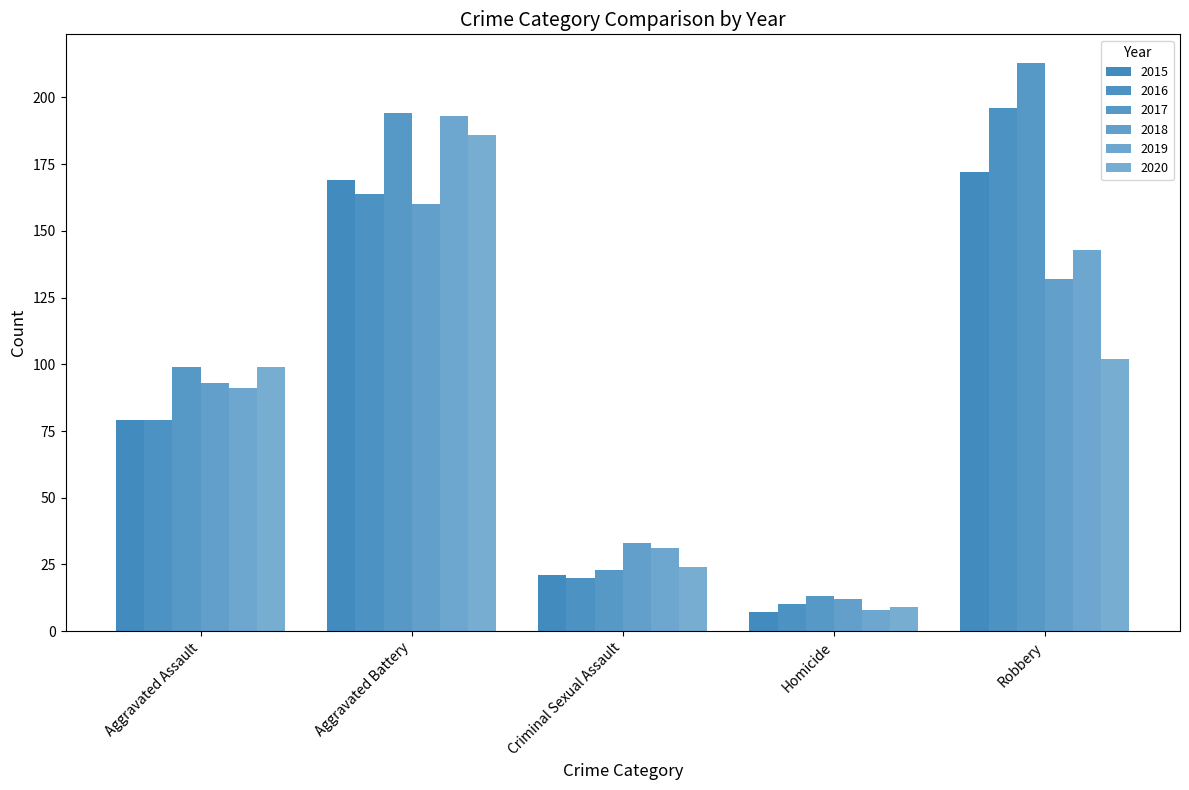

What position from the left is Aggravated Battery?

2